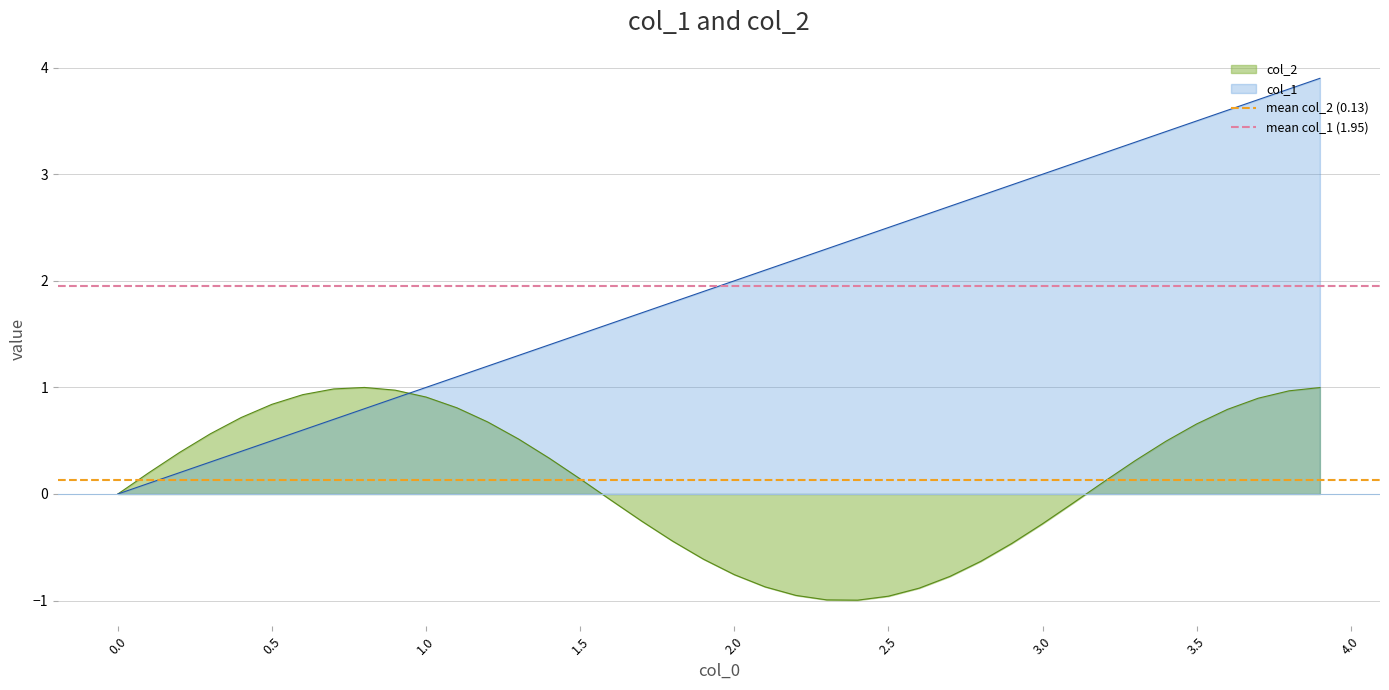

The value of col_1 at 2.0 is 3.3. True or false?

False